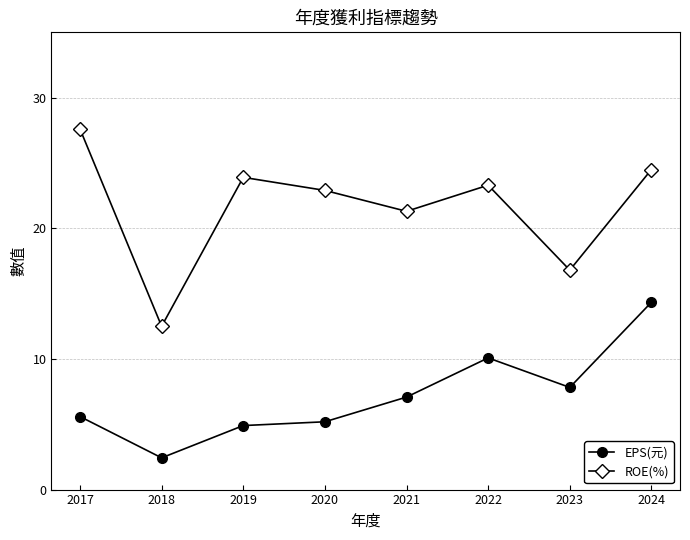

How many lines are shown in the chart?

2